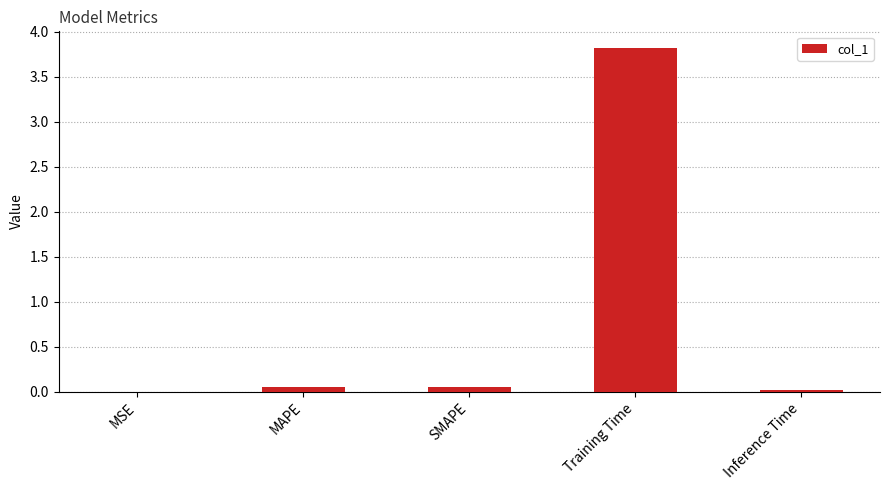

What is the sum of all values?

3.9